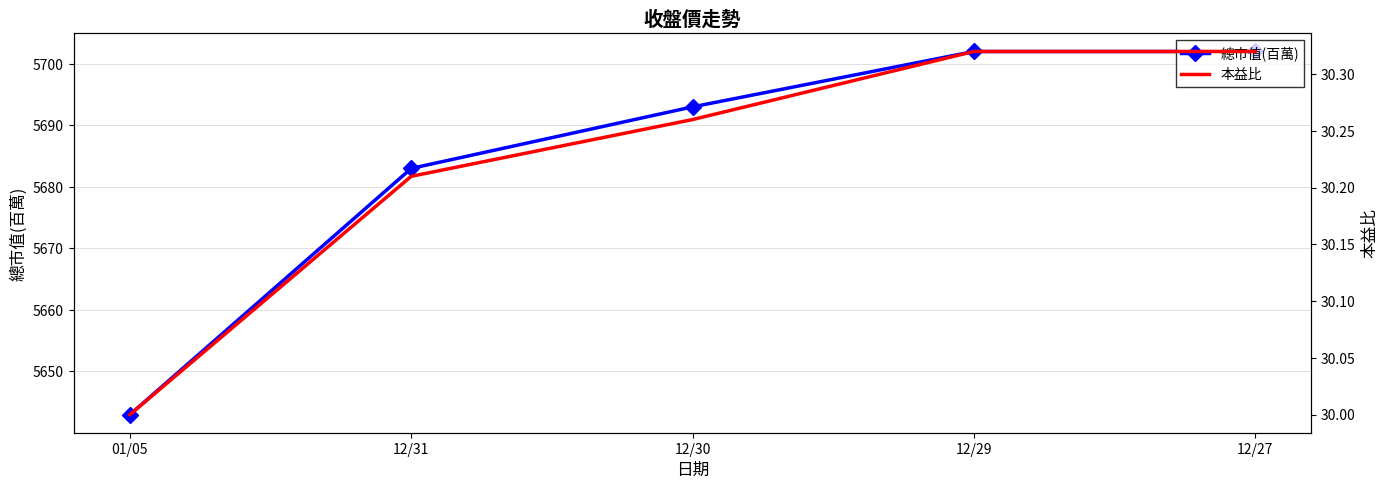

True or false: 總市值(百萬) has more than 2 interior local peaks.

False